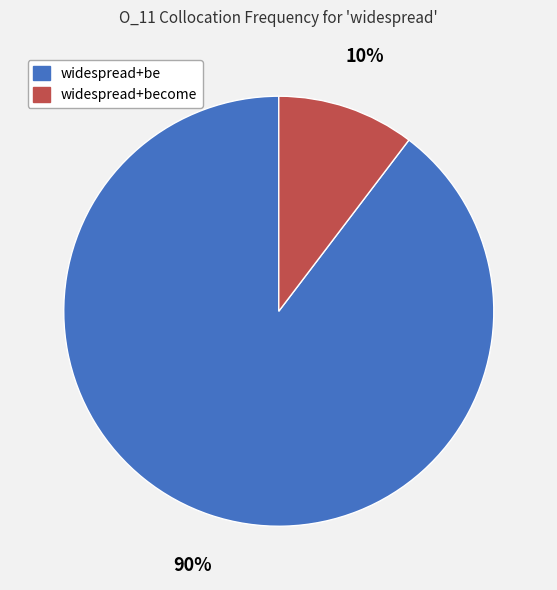

To the nearest percent, what is the average slice percentage?

50%